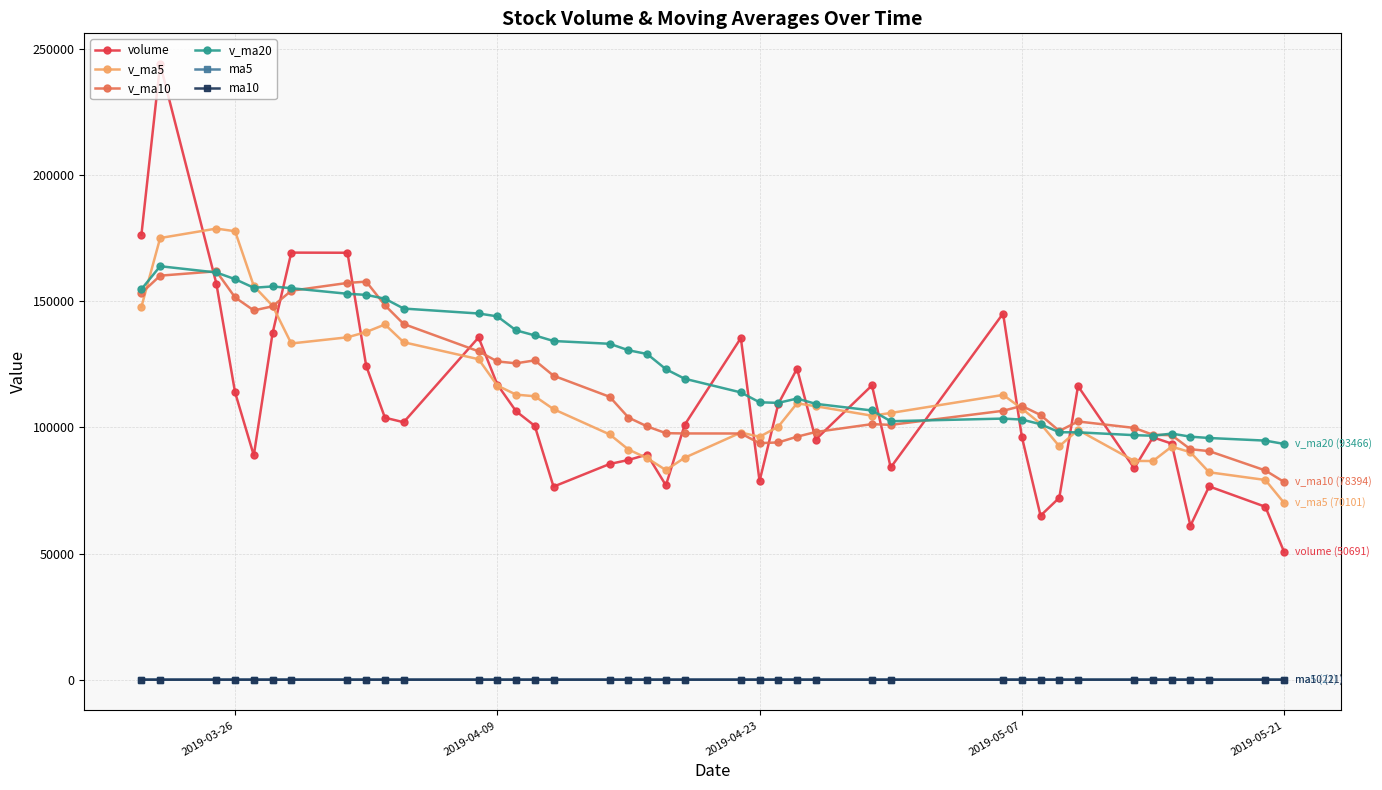

True or false: ma5 and volume cross at least once.

False